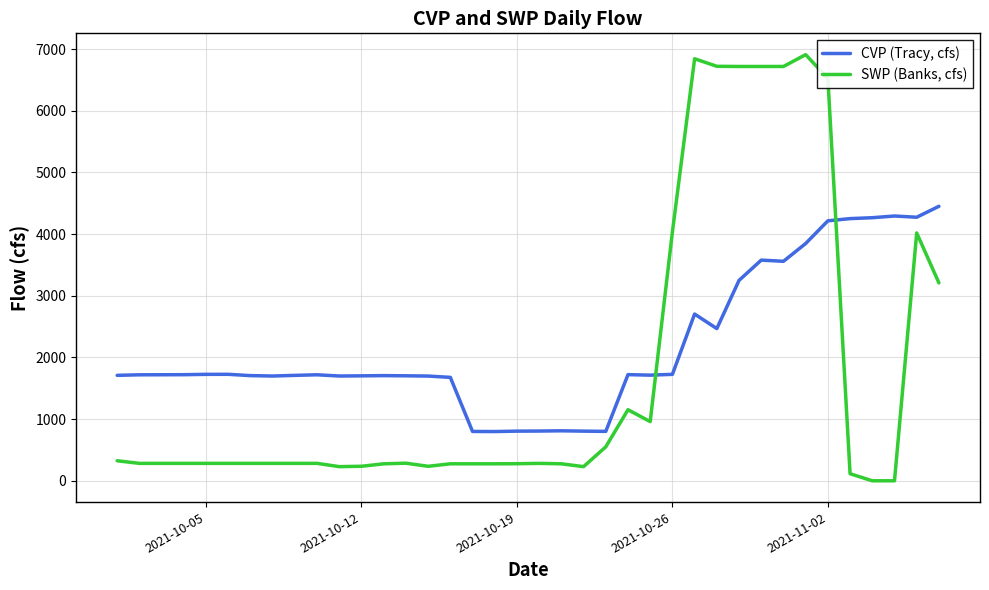

How many intersections are there between SWP (Banks, cfs) and CVP (Tracy, cfs)?

2